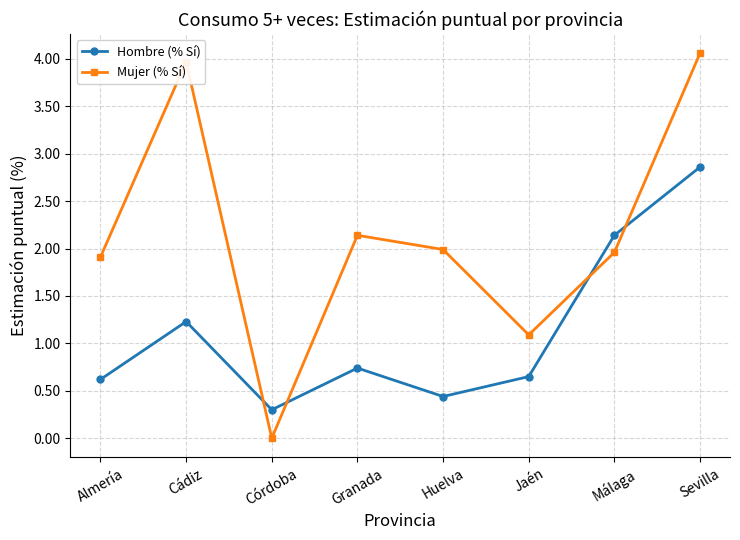

The Mujer (% Sí) series shows 0.8 at Almería. True or false?

False